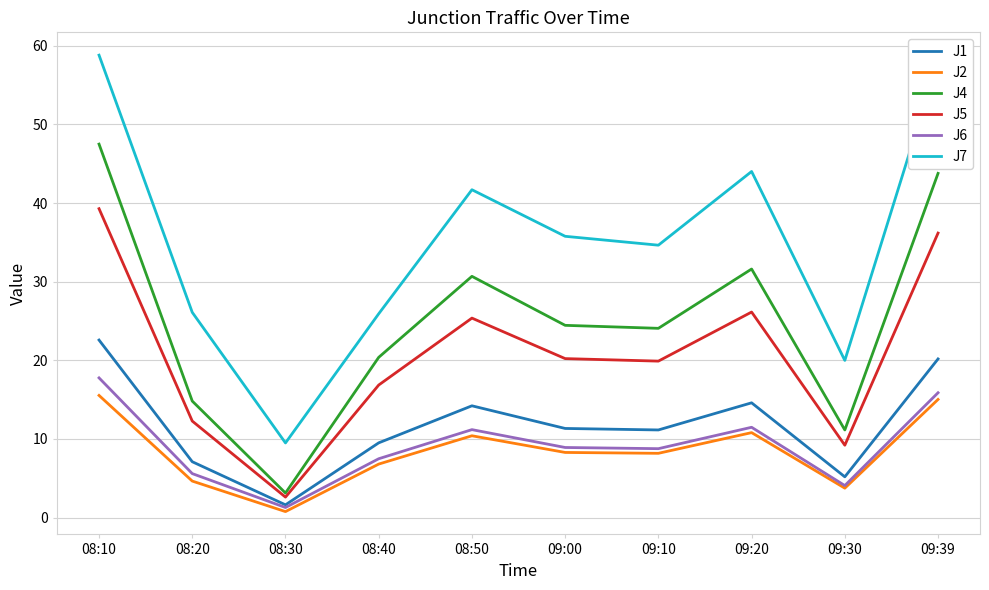

How many lines are shown in the chart?

6